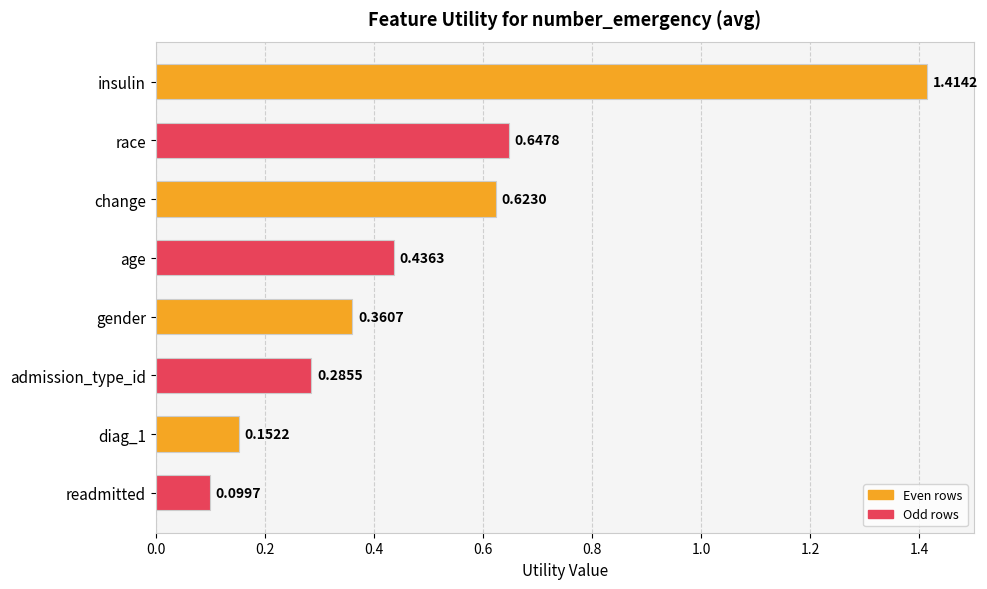

List the labels in order of value, smallest first.

readmitted, diag_1, admission_type_id, gender, age, change, race, insulin